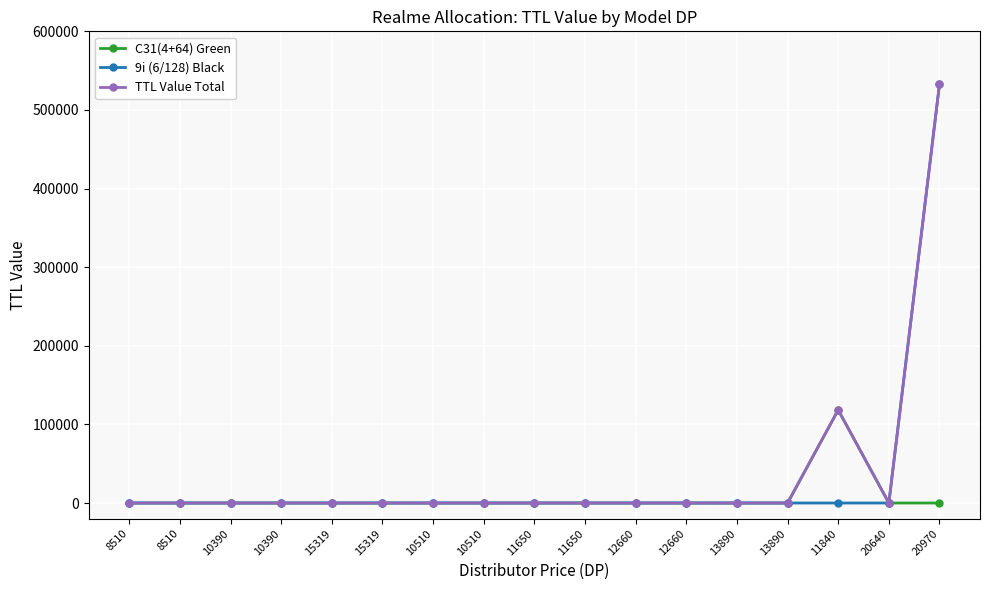

Count the number of categories in the chart.

17